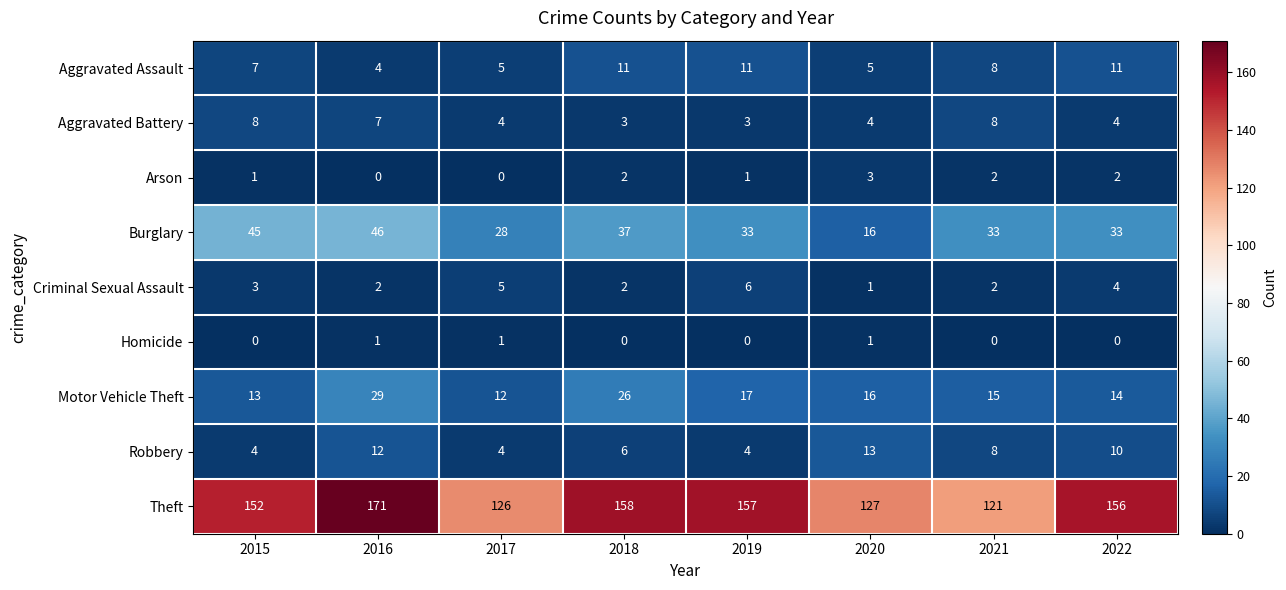

Count the number of data series in this chart.

9